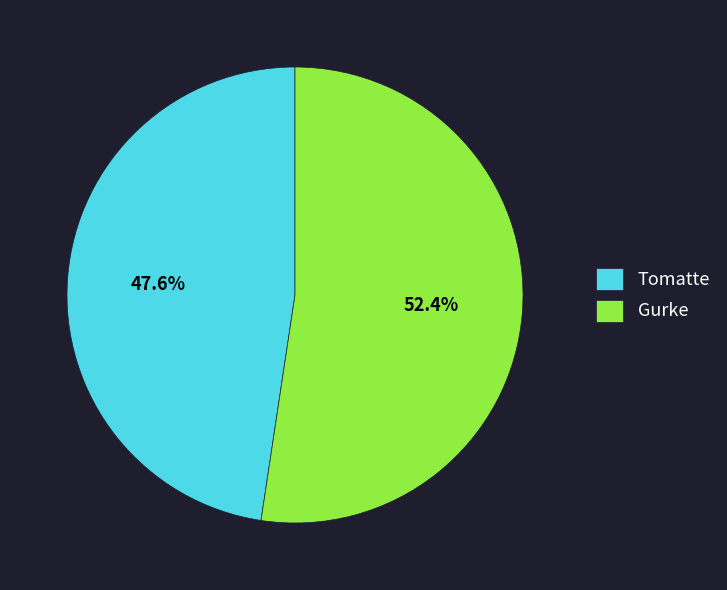

How many slices are in this pie chart?

2